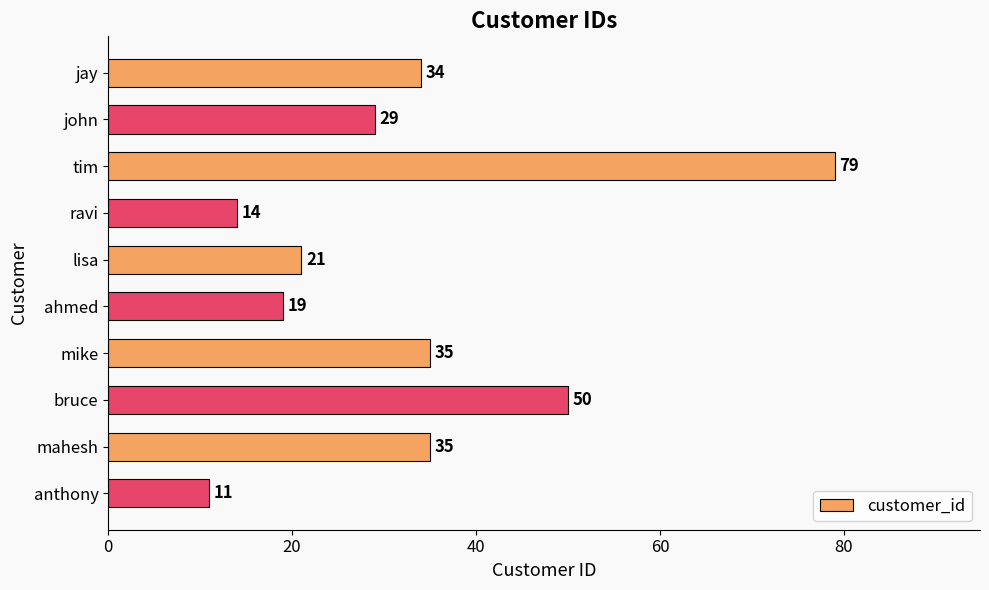

Approximately how many times larger is the value at john compared to tim?

0.4